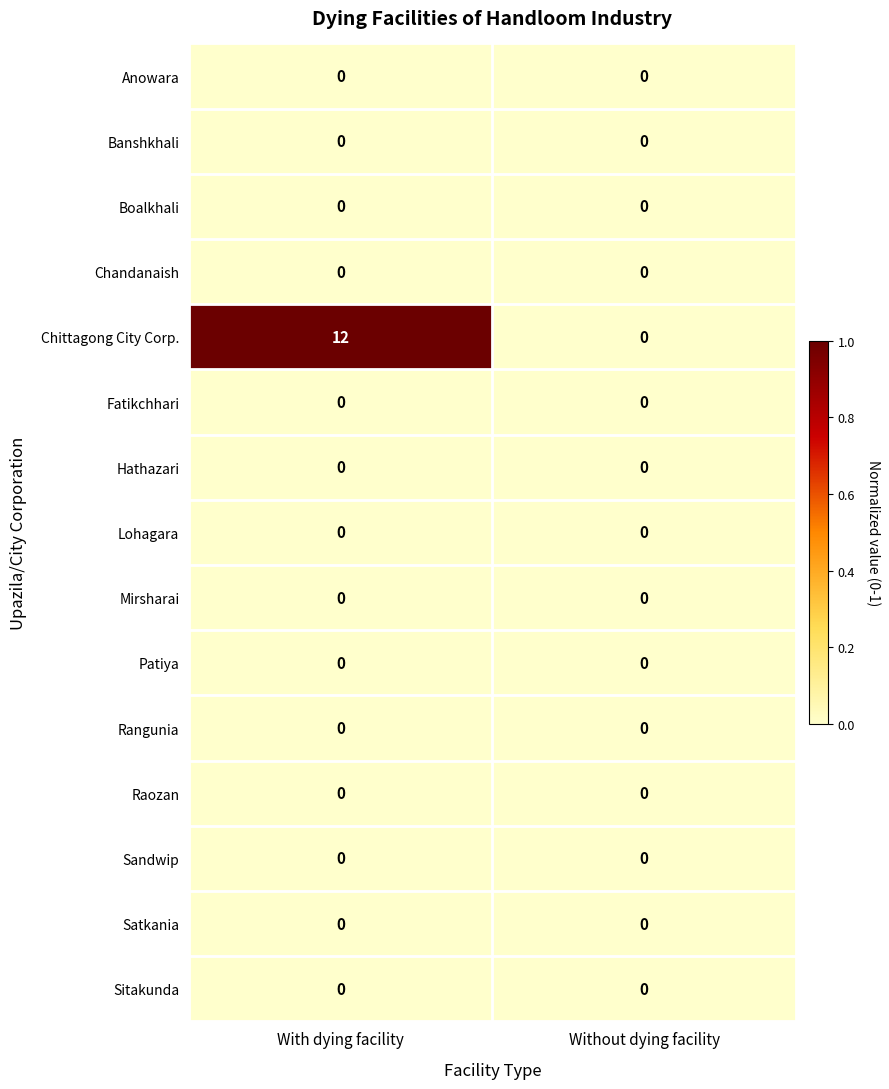

Reading left to right, what are all the values shown in this chart?

Anowara: 0	0
Banshkhali: 0	0
Boalkhali: 0	0
Chandanaish: 0	0
Chittagong City Corp.: 12	0
Fatikchhari: 0	0
Hathazari: 0	0
Lohagara: 0	0
Mirsharai: 0	0
Patiya: 0	0
Rangunia: 0	0
Raozan: 0	0
Sandwip: 0	0
Satkania: 0	0
Sitakunda: 0	0